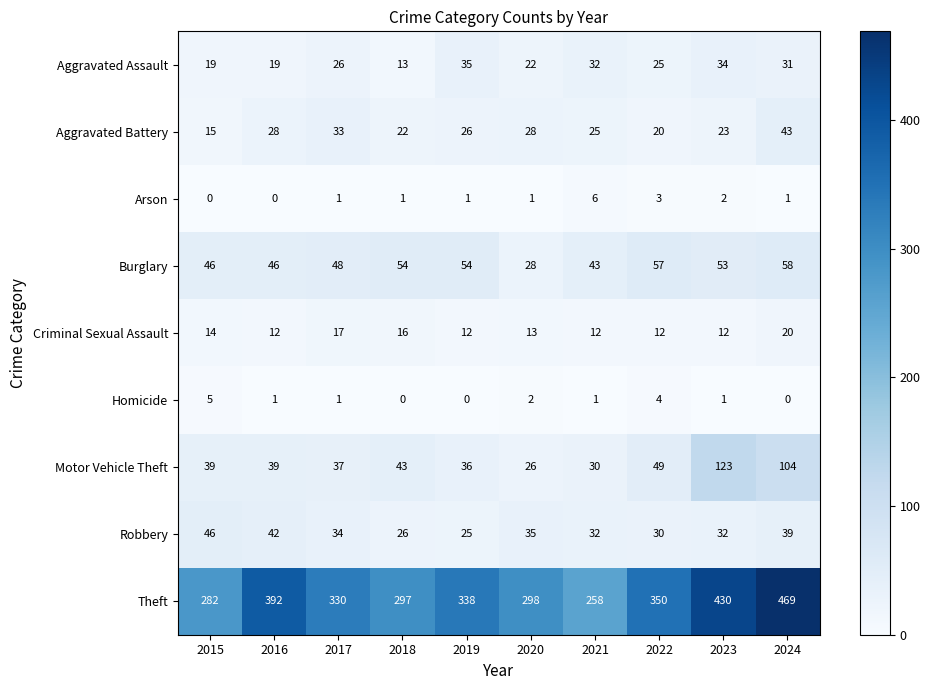

How many distinct data groups are displayed?

9